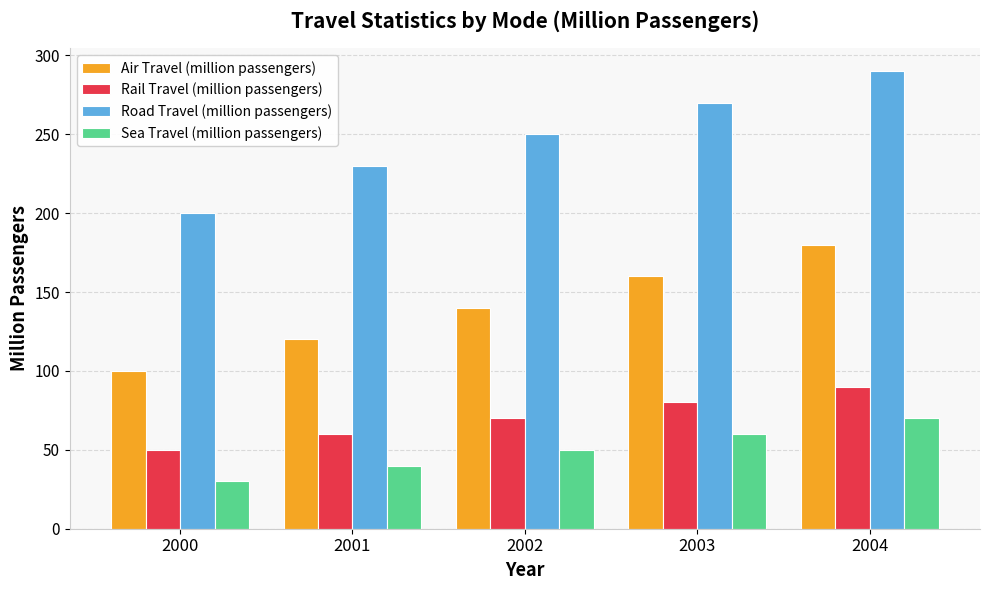

Count the number of categories in the chart.

5